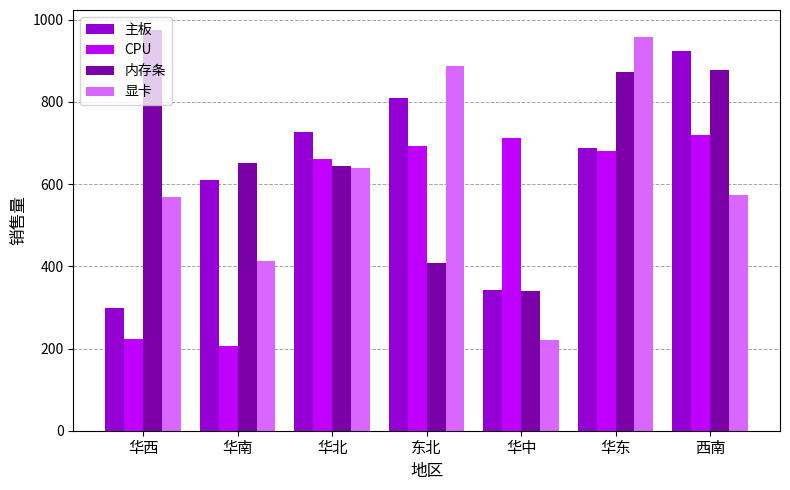

Which category has the highest value in the 内存条 series?

华西